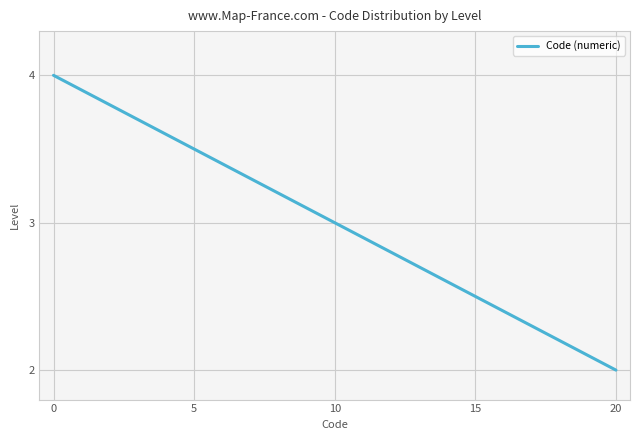

What is the greatest value displayed?

4.0